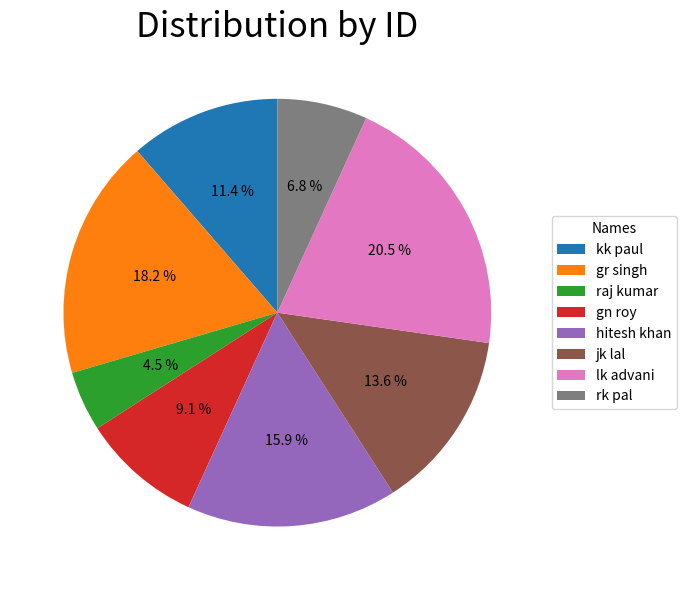

To the nearest percent, what is the difference between the raj kumar and rk pal slice percentages?

2%